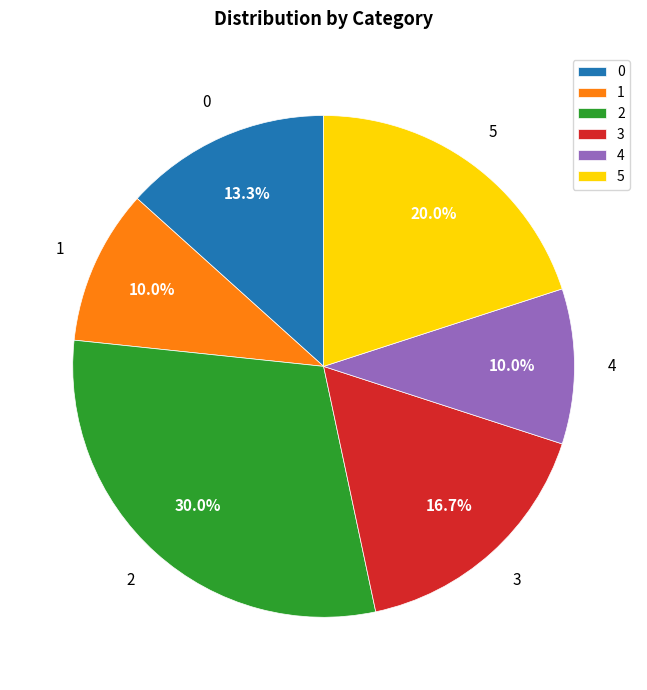

What is the largest slice in the pie chart?

2